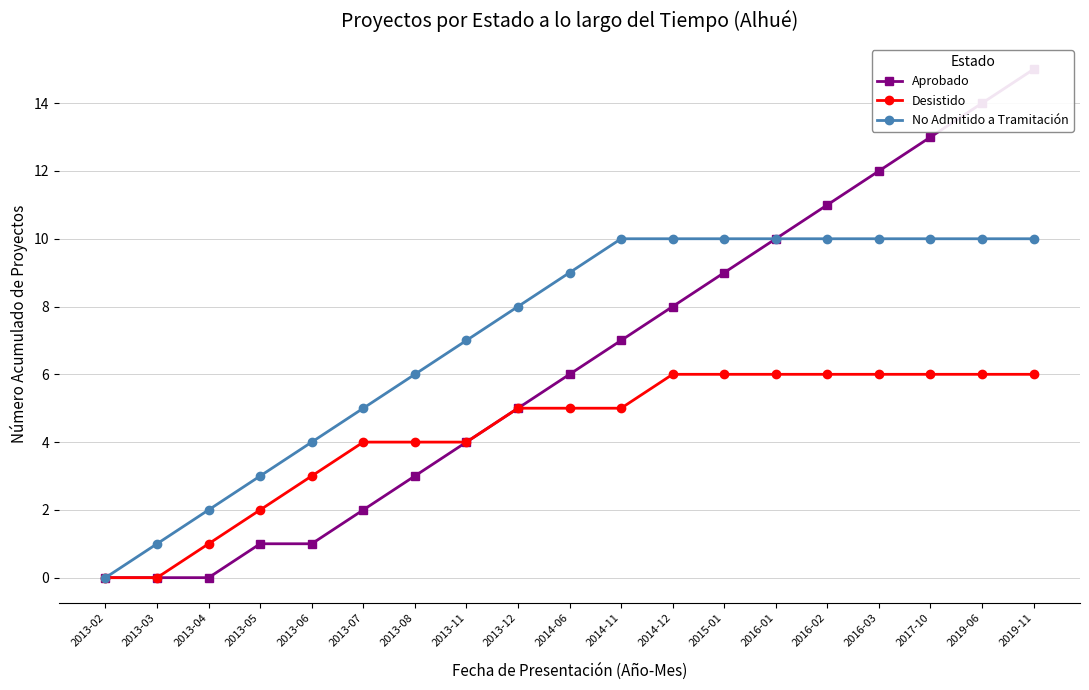

Reading left to right, list all the values displayed in this chart.

Aprobado: 0	0	0	1	1	2	3	4	5	6	7	8	9	10	11	12	13	14	15
Desistido: 0	0	1	2	3	4	4	4	5	5	5	6	6	6	6	6	6	6	6
No Admitido a Tramitación: 0	1	2	3	4	5	6	7	8	9	10	10	10	10	10	10	10	10	10